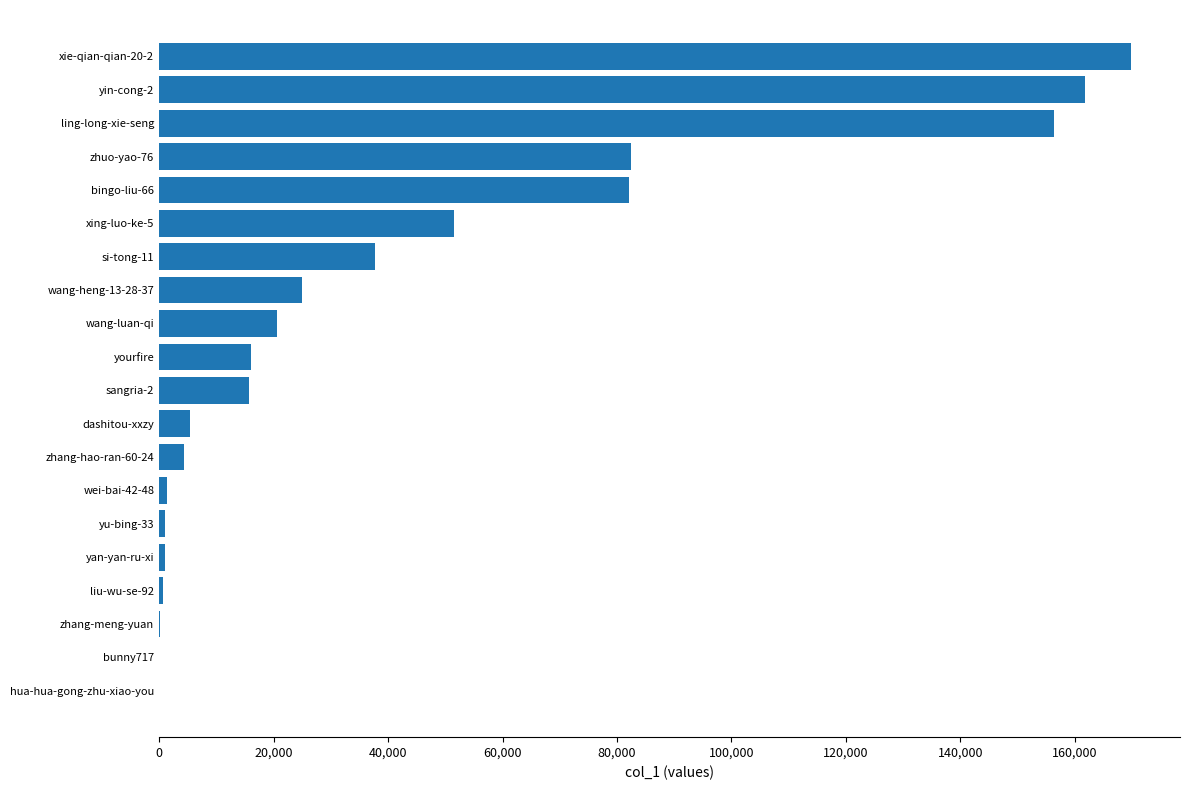

What is the maximum value shown in the chart?

169876